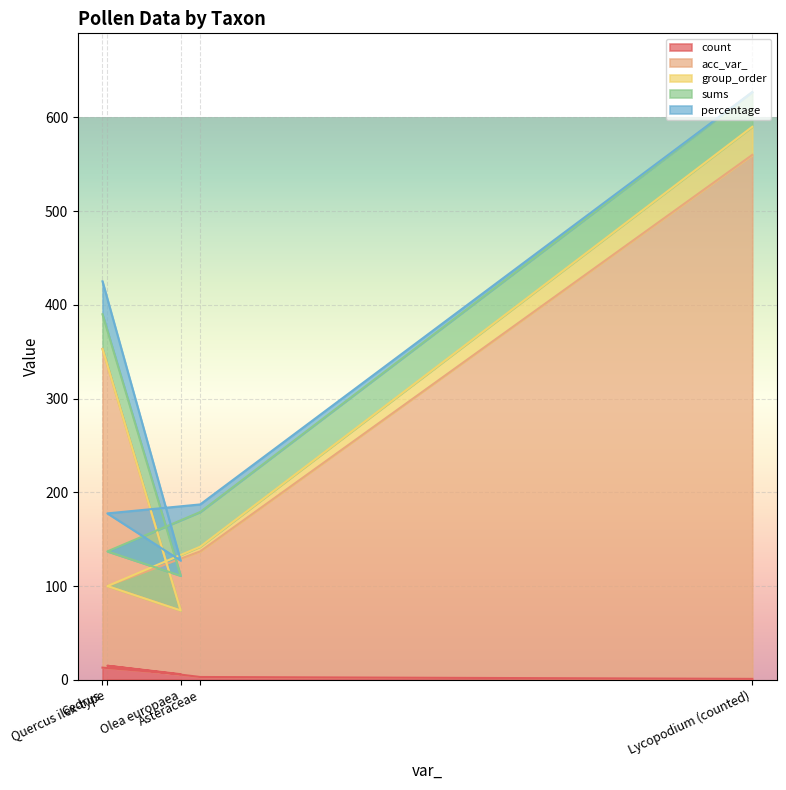

Reading right to left, extract all data points from this chart.

count: 1.0	3.0	15.0	6.0	13.0
acc_var_: 559.0	134.0	85.0	68.0	340.0
group_order: 30.0	5.0	0.0	0.0	0.0
sums: 37.0	37.0	37.0	37.0	37.0
percentage: 0.0	8.1	40.5	16.2	35.1